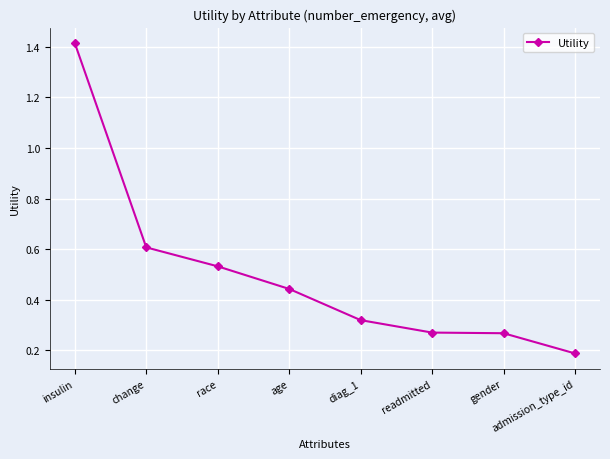

What is the difference between the maximum and second lowest values?

1.1